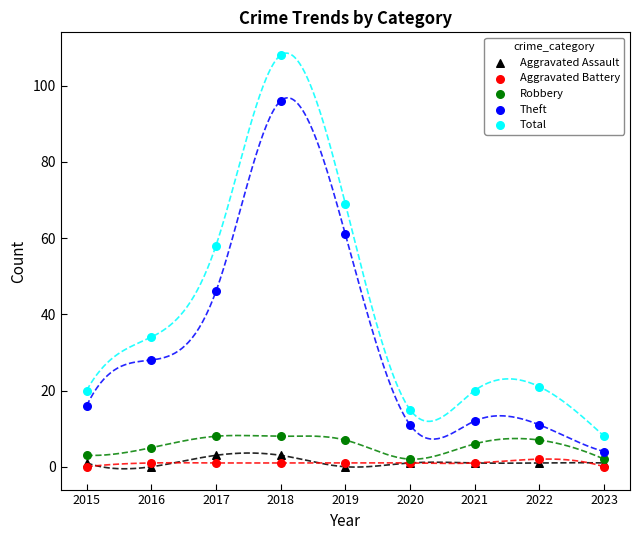

Across all series, what Y value is closest to 54?

58